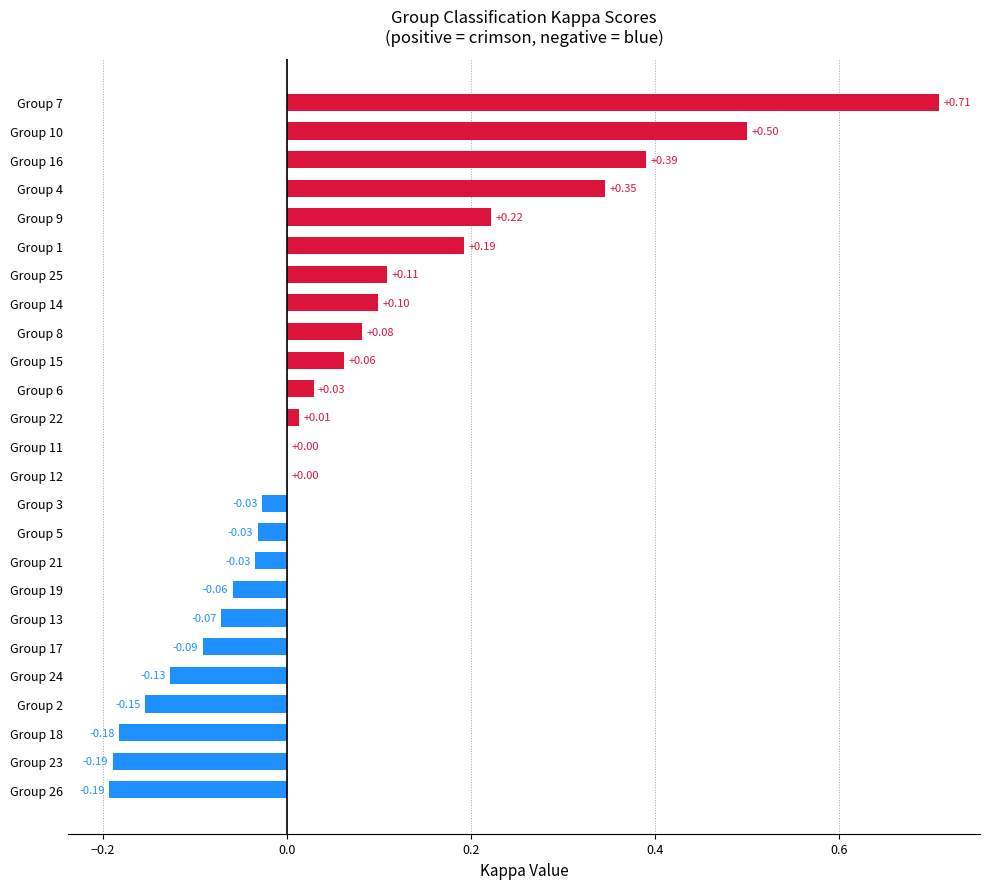

Between Group 15 and Group 12, which is larger?

Group 15